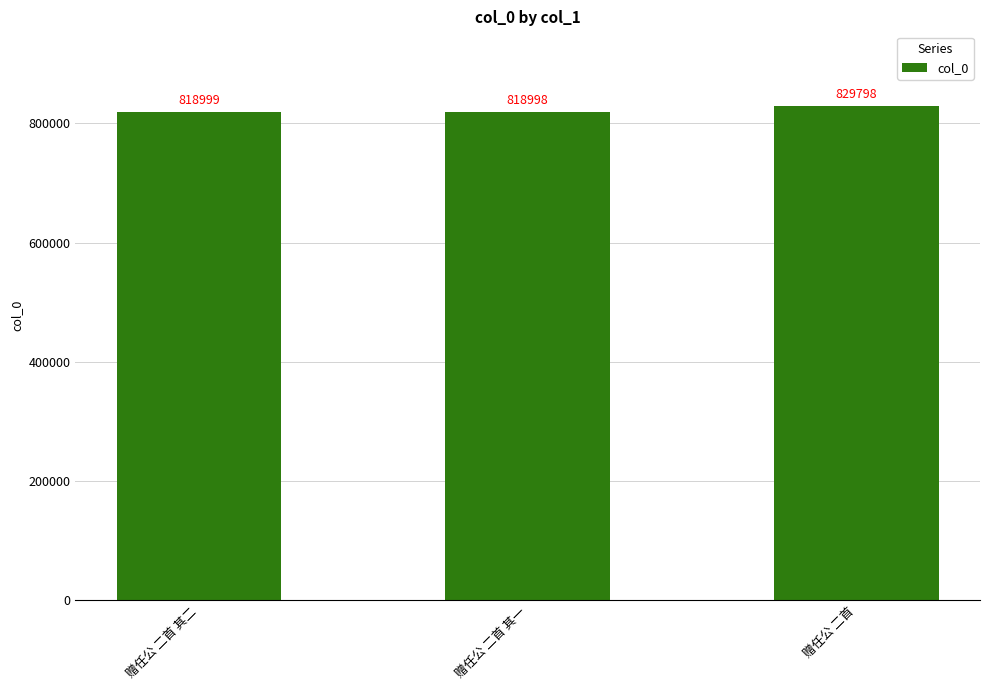

What is the value of the 1st bar from the left?

818999